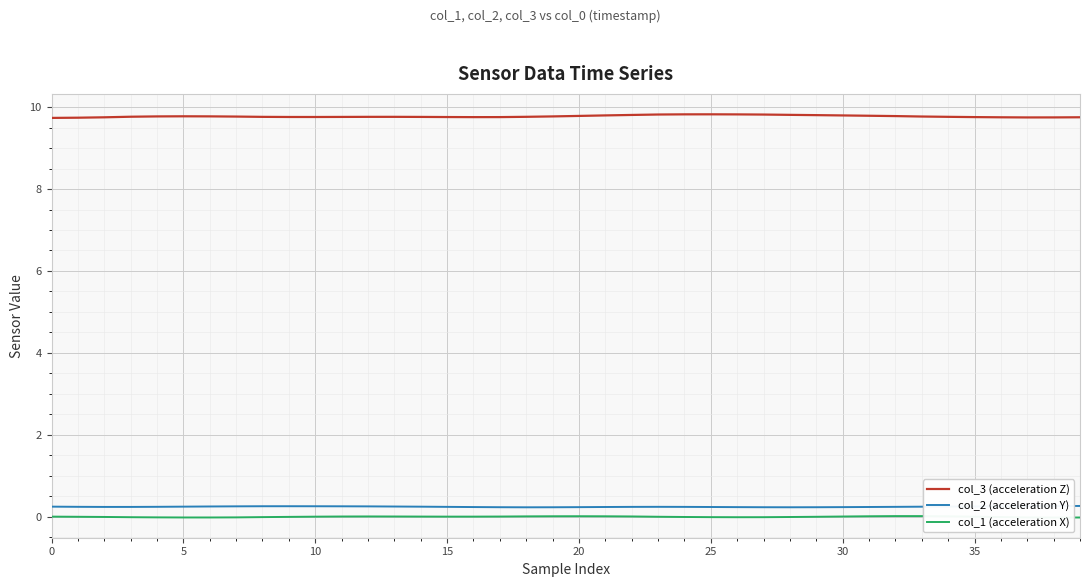

True or false: col_2 (acceleration Y) and col_3 (acceleration Z) cross at least once.

False